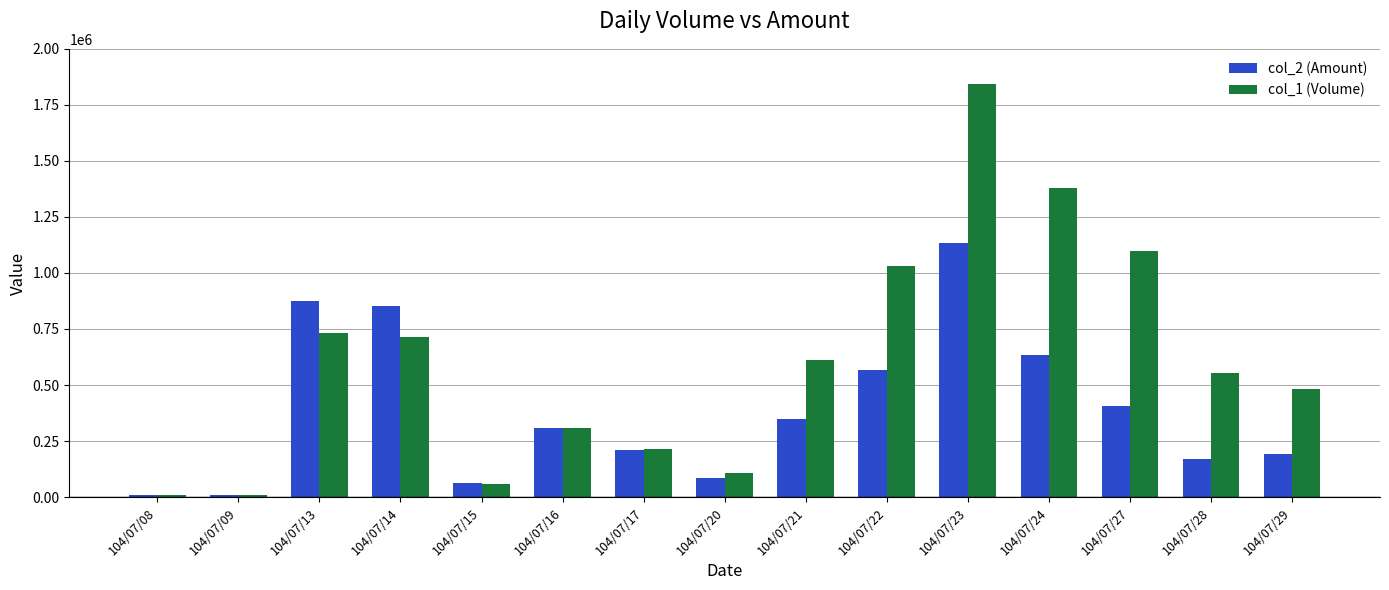

At which label does col_2 (Amount) first exceed 308400?

104/07/13